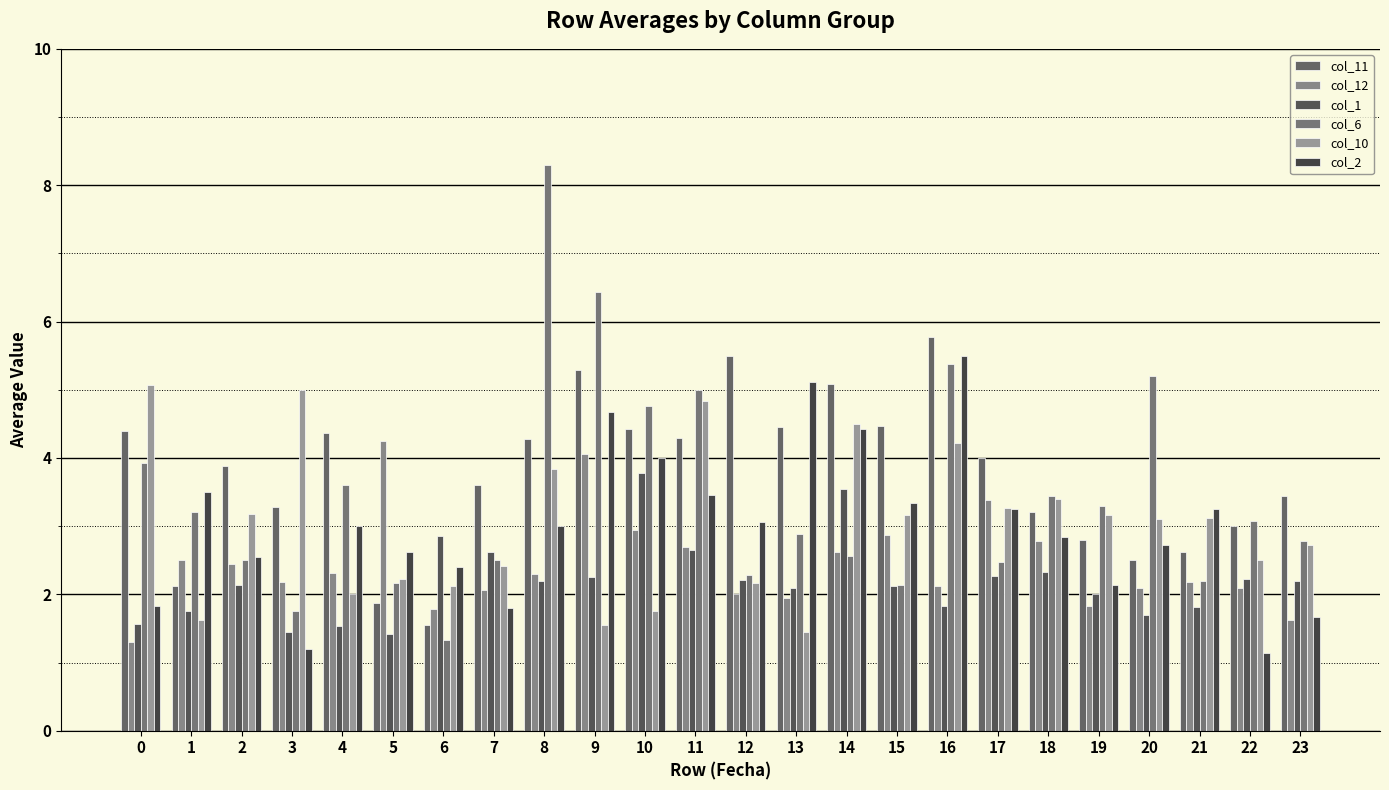

How many series are shown in this chart?

6